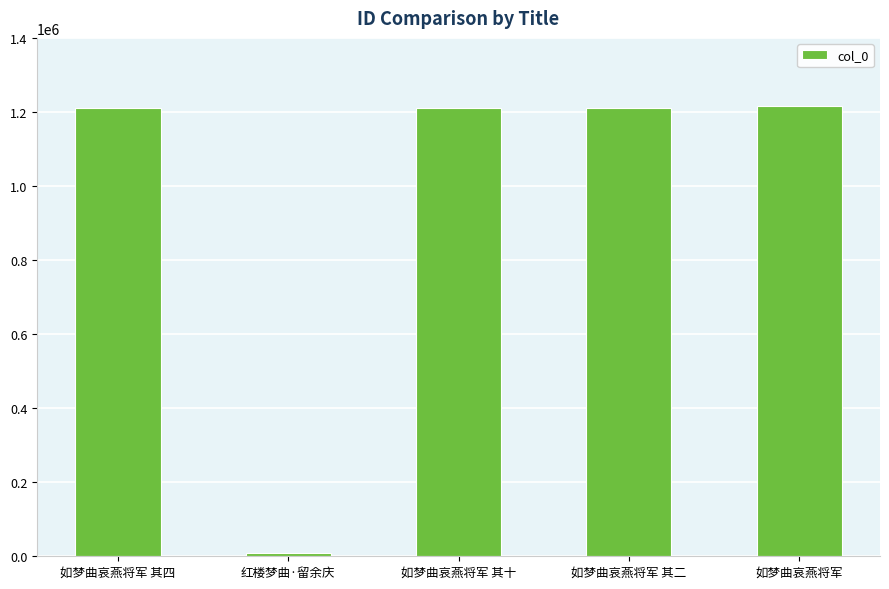

What is the difference between the values at 如梦曲哀燕将军 and 红楼梦曲·留余庆?

1208607